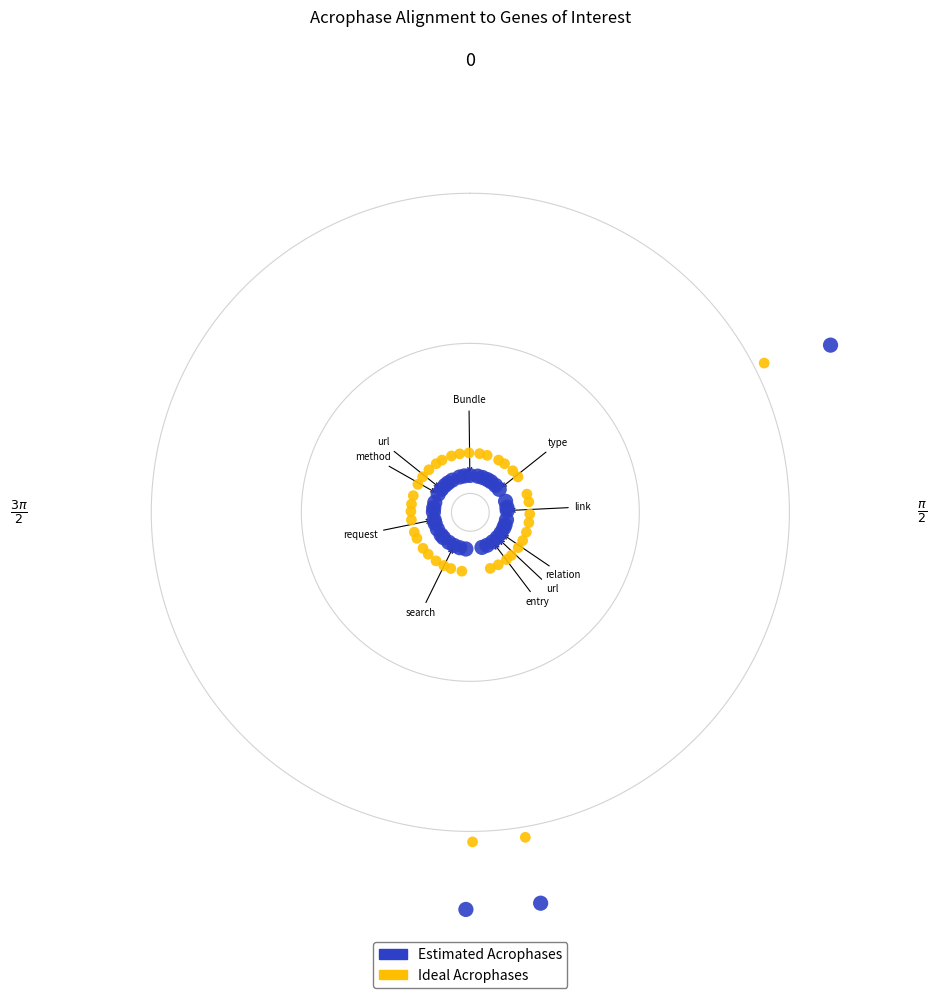

Which series contains the highest Y value?

Estimated Acrophases